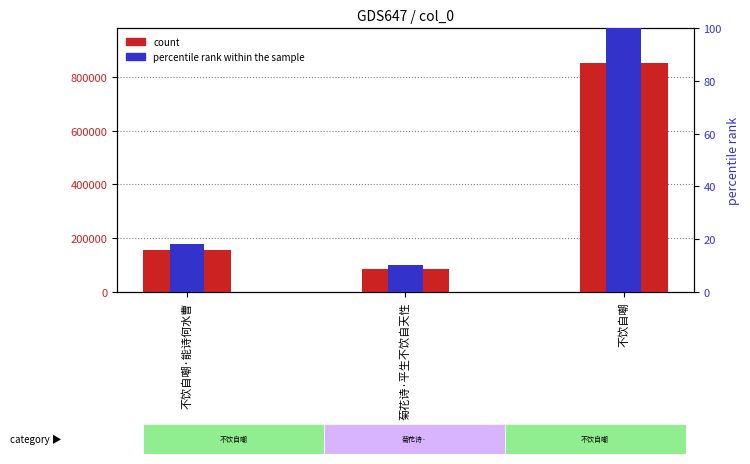

How many series are shown in this chart?

2